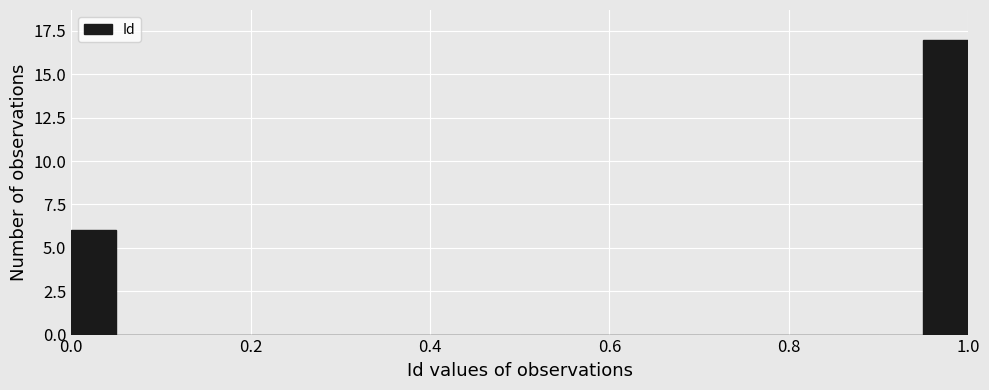

Read against the x-axis, roughly where is the centre of the tallest bar?

0.98